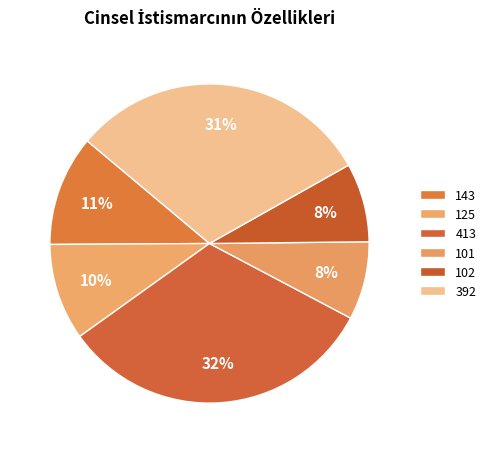

To the nearest percent, what is the difference between the 101 and 143 slice percentages?

3%